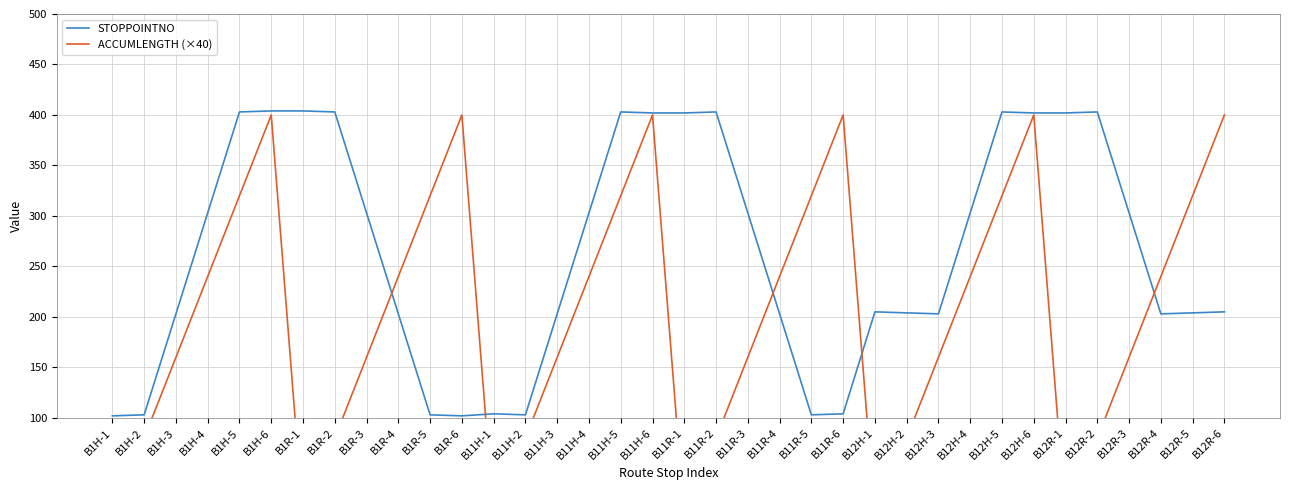

Reading left to right, list all the values displayed in this chart.

STOPPOINTNO: 102	103	203	303	403	404	404	403	303	203	103	102	104	103	203	303	403	402	402	403	303	203	103	104	205	204	203	303	403	402	402	403	303	203	204	205
ACCUMLENGTH (×40): 0	80	160	240	320	400	0	80	160	240	320	400	0	80	160	240	320	400	0	80	160	240	320	400	0	80	160	240	320	400	0	80	160	240	320	400